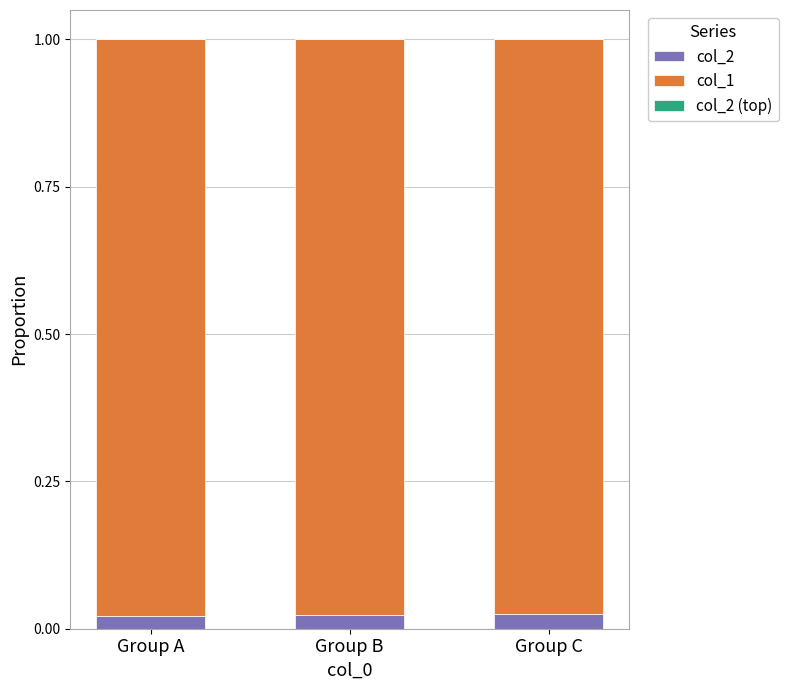

How many col_2 values are between 0 and 1?

3